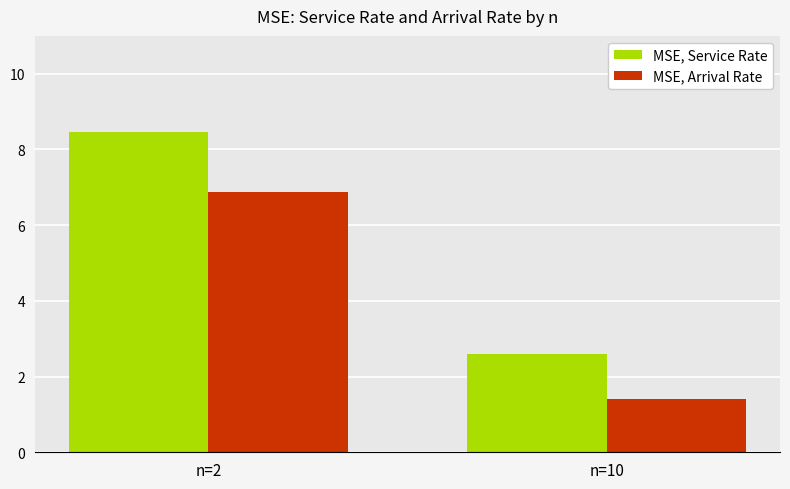

What are all the series names shown in the legend?

MSE, Service Rate, MSE, Arrival Rate